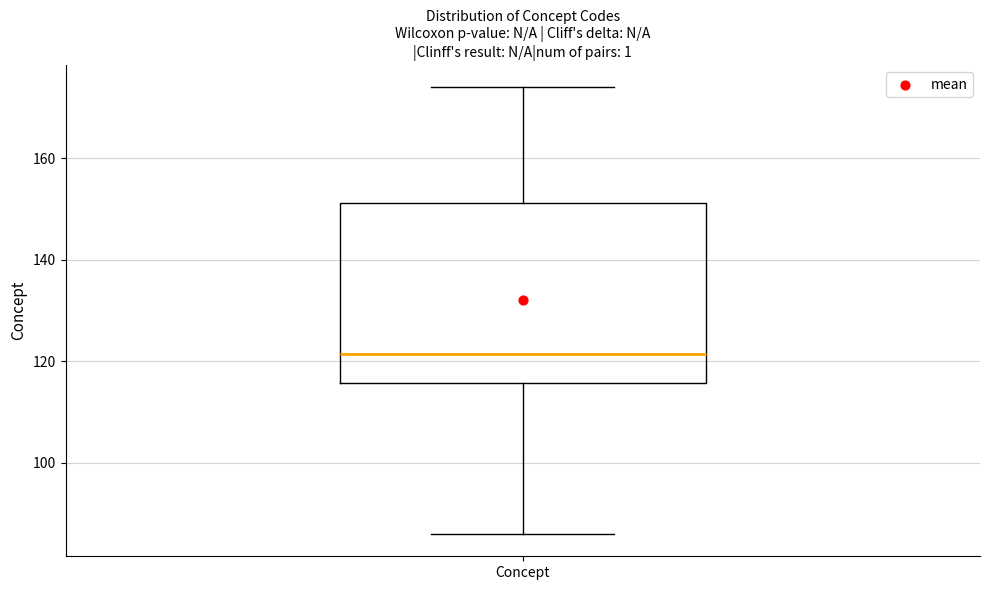

Read this box plot against the y-axis: the position of the median line, the range covered by the box, and the ends of both whiskers. The values are not printed on the chart, so give them approximately, as read against the axis.

median 122, box 116 to 152, whiskers 86 to 174